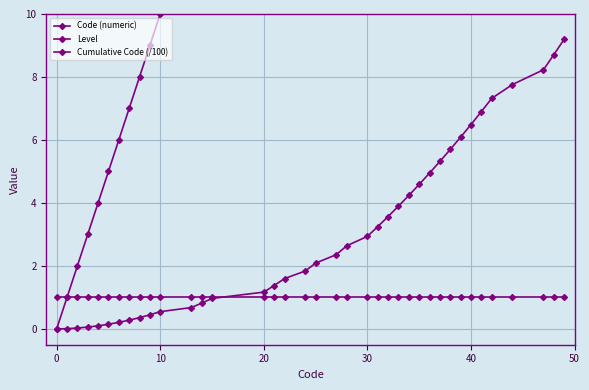

What is the sum of all Code (numeric) values?

920.0